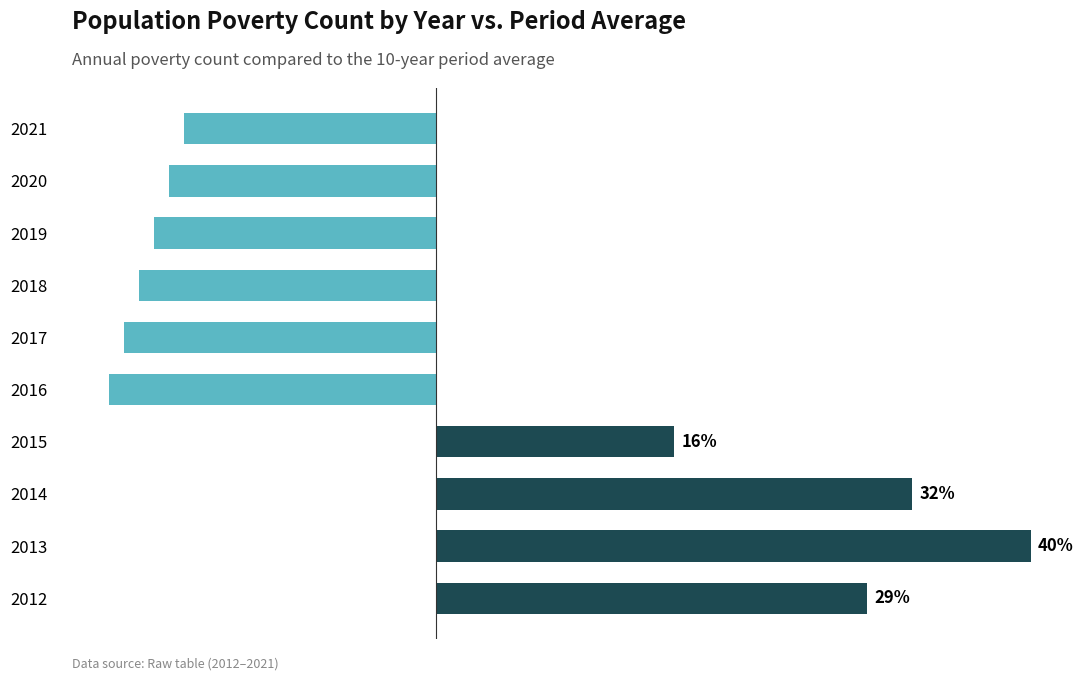

List the labels in order of value, smallest first.

2016, 2017, 2018, 2019, 2020, 2021, 2015, 2012, 2014, 2013